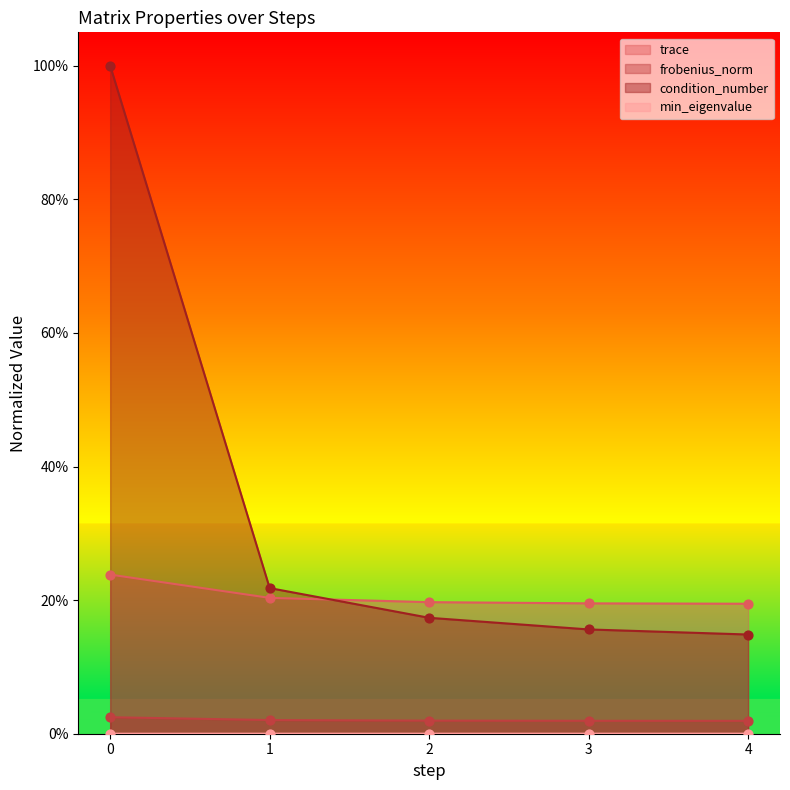

What is the total value across all series at 1?

0.4